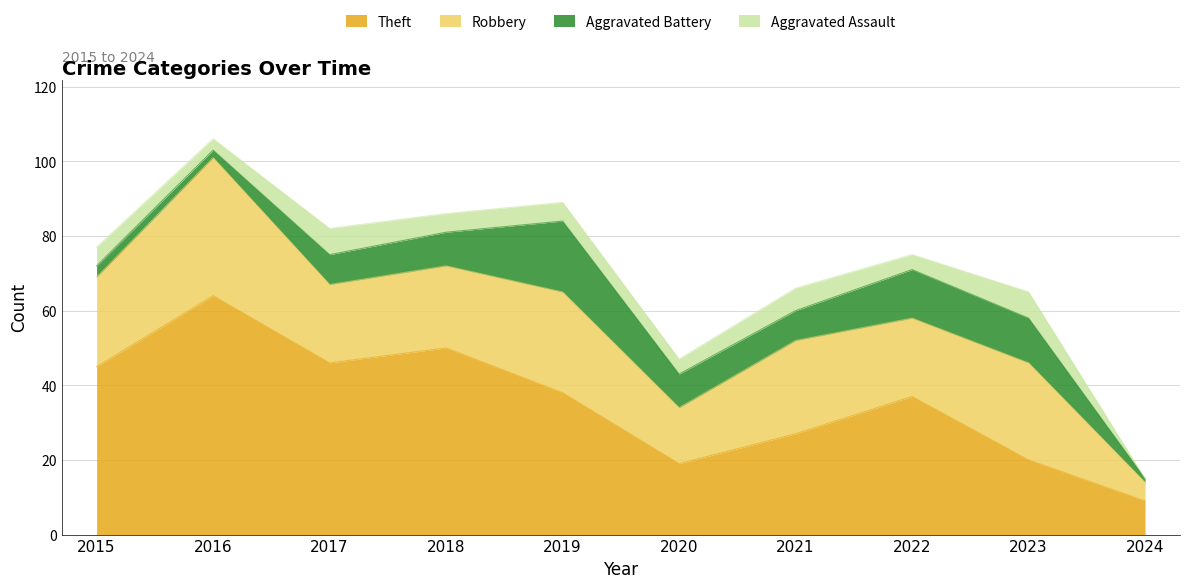

What is the total value across all series at 2018?

86